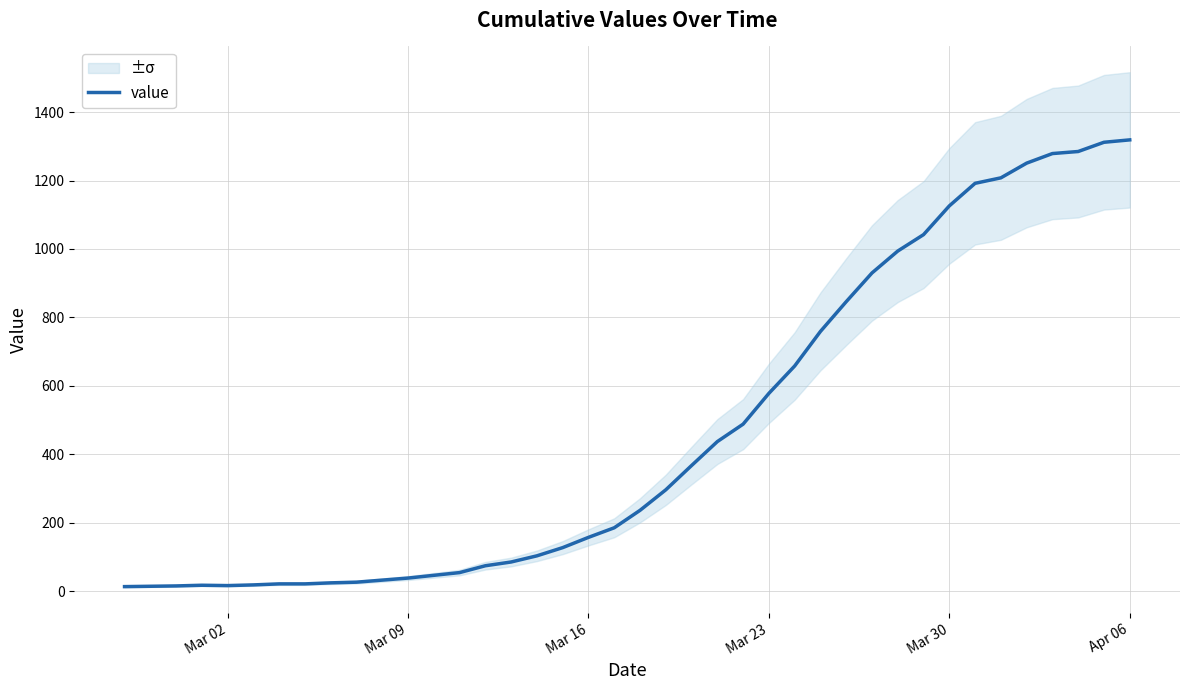

What is the sum of all values?

18689